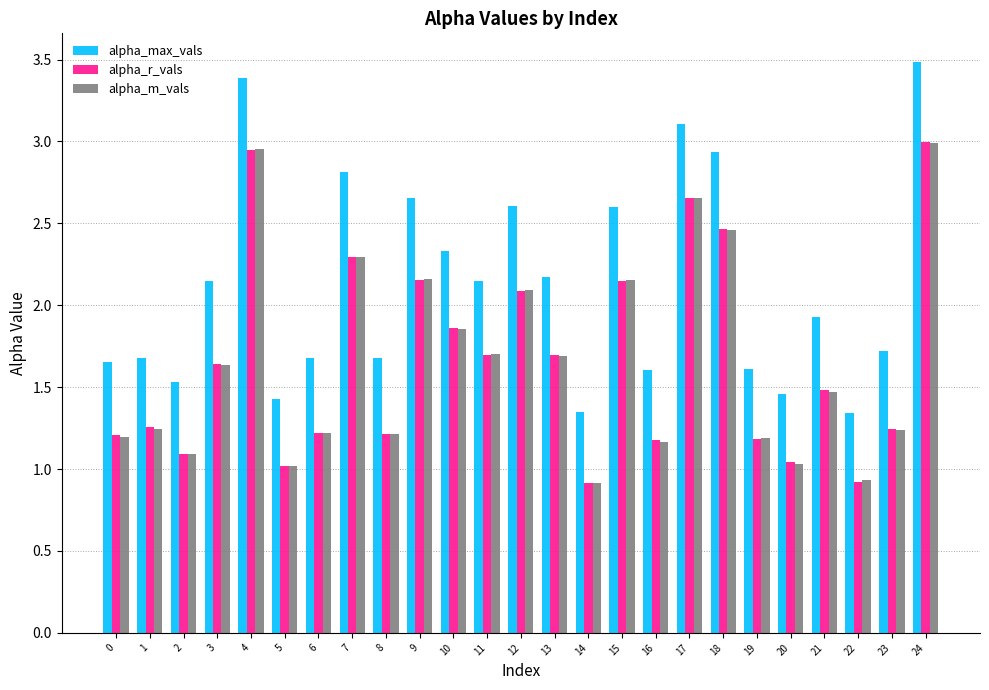

How many bars are there in total?

75